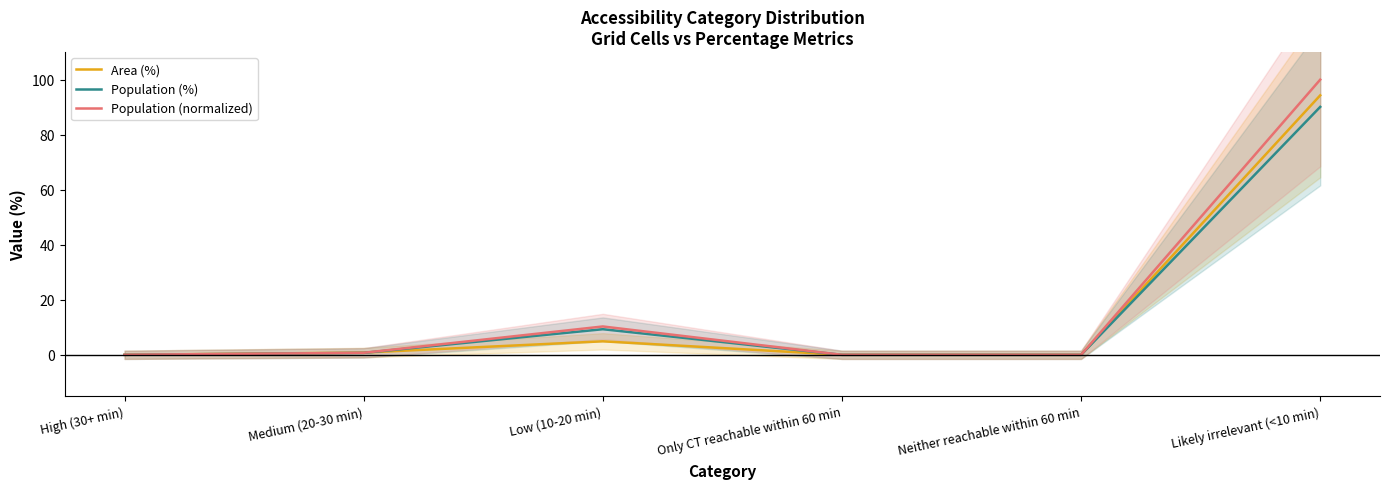

Between Neither reachable within 60 min and Likely irrelevant (<10 min), which series saw the biggest shift?

Population (normalized)